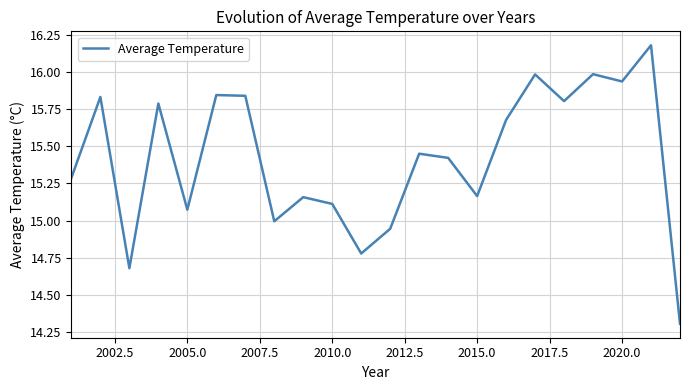

What is the minimum value shown in the chart?

14.3